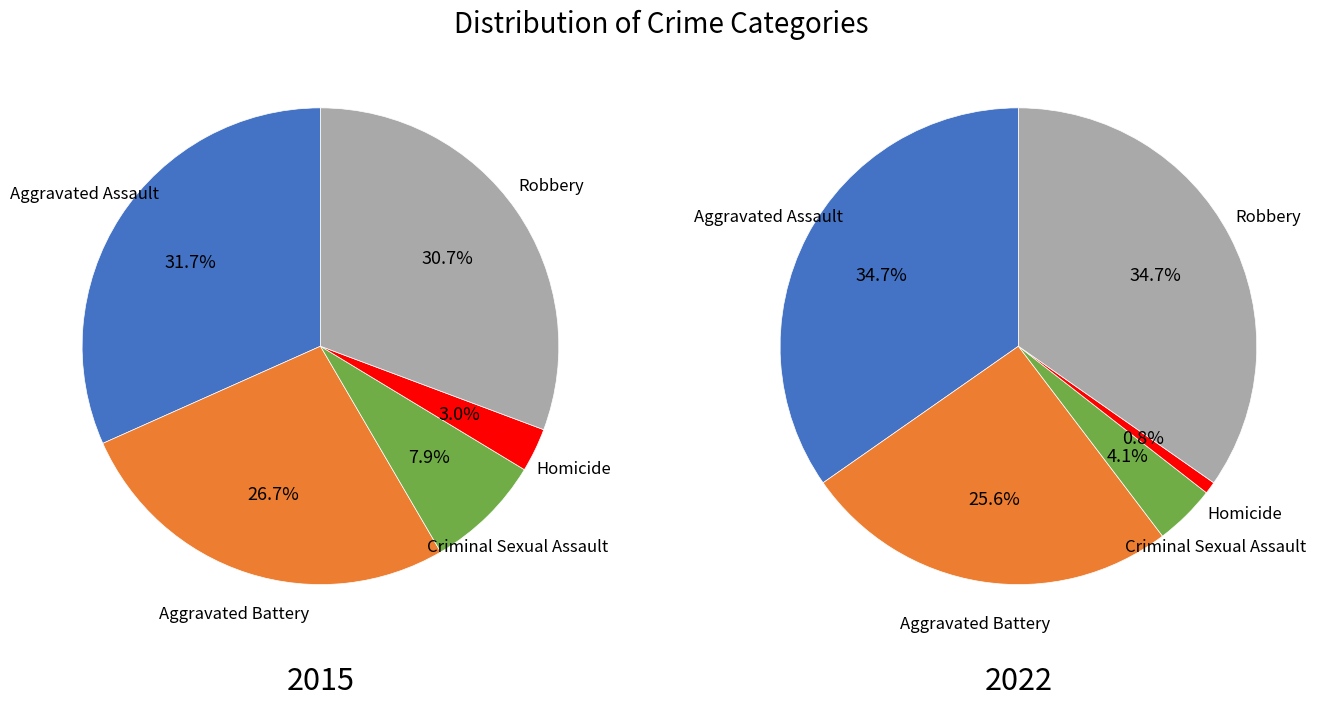

What is the largest slice in the pie chart?

Aggravated Assault